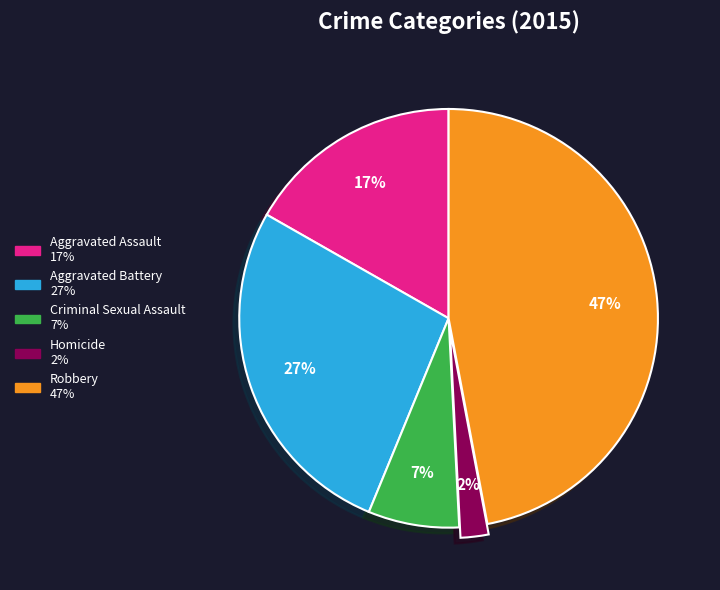

To the nearest percent, what percentage of the pie is Aggravated Assault?

17%